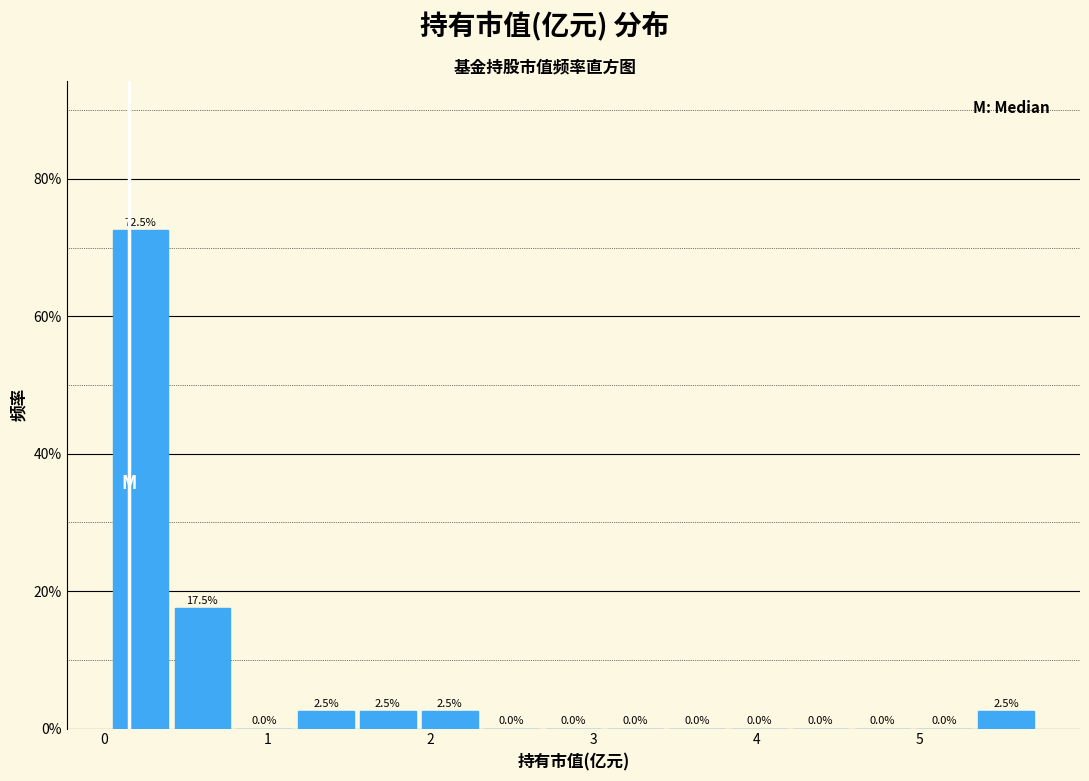

Read against the x-axis, roughly where is the centre of the tallest bar?

0.2